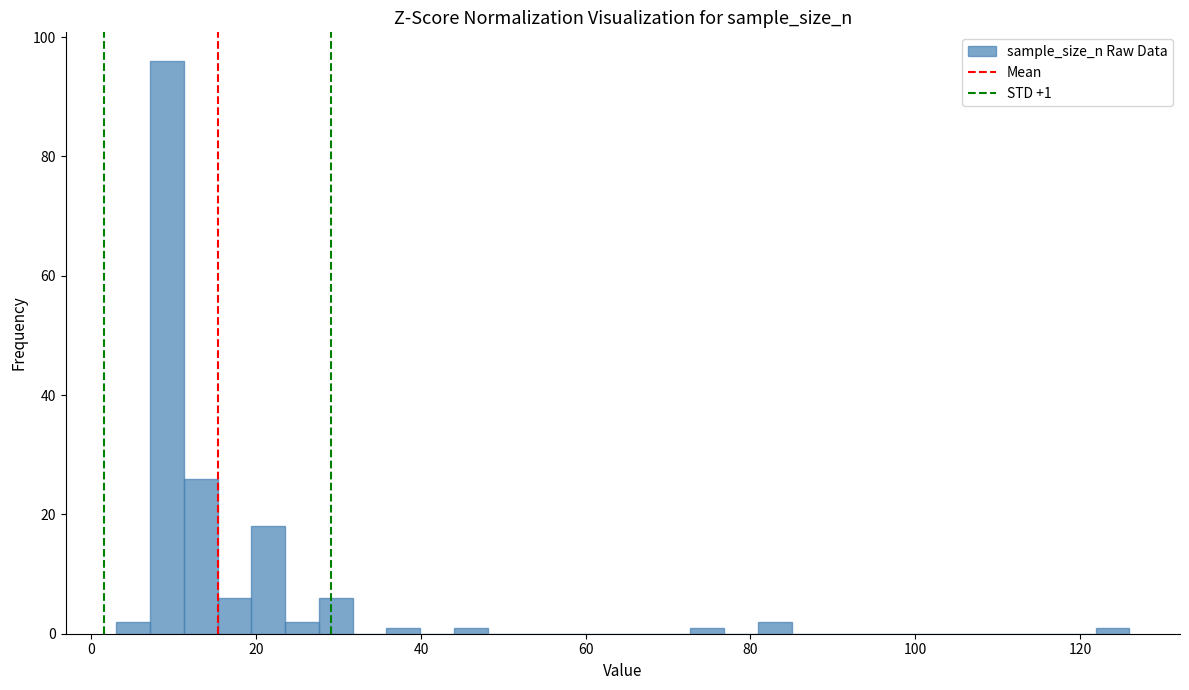

Around what value on the x-axis is the tallest bar? Give the approximate position of its centre, as read against the axis.

10